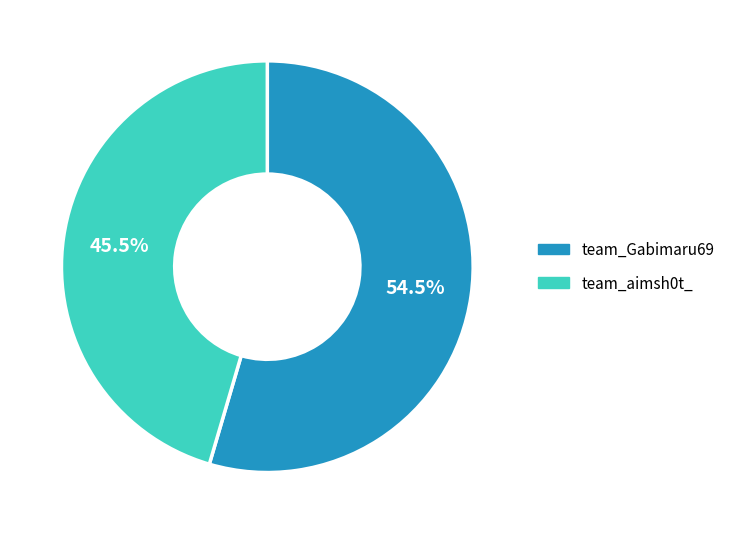

Which has a higher value, team_aimsh0t_ or team_Gabimaru69?

team_Gabimaru69